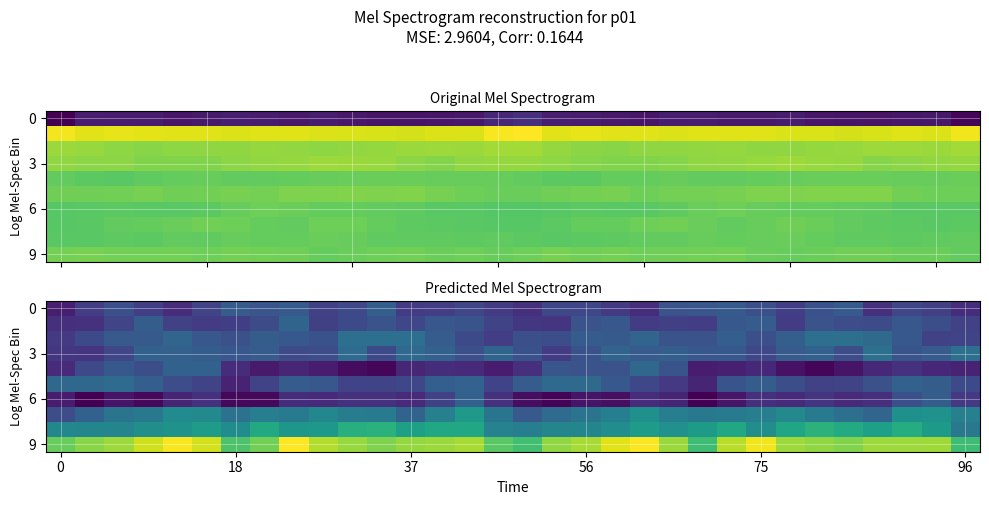

At which category is the sum across all series the highest?

14